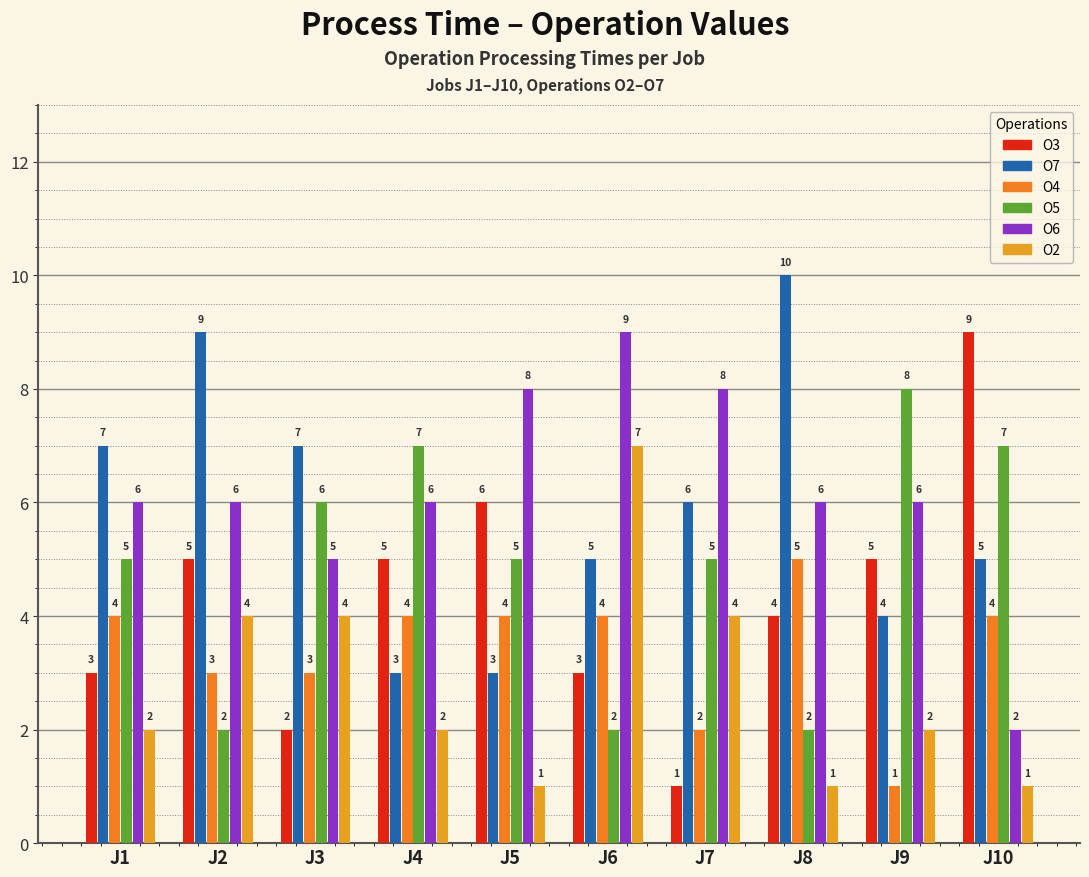

Does the chart contain any negative values?

No